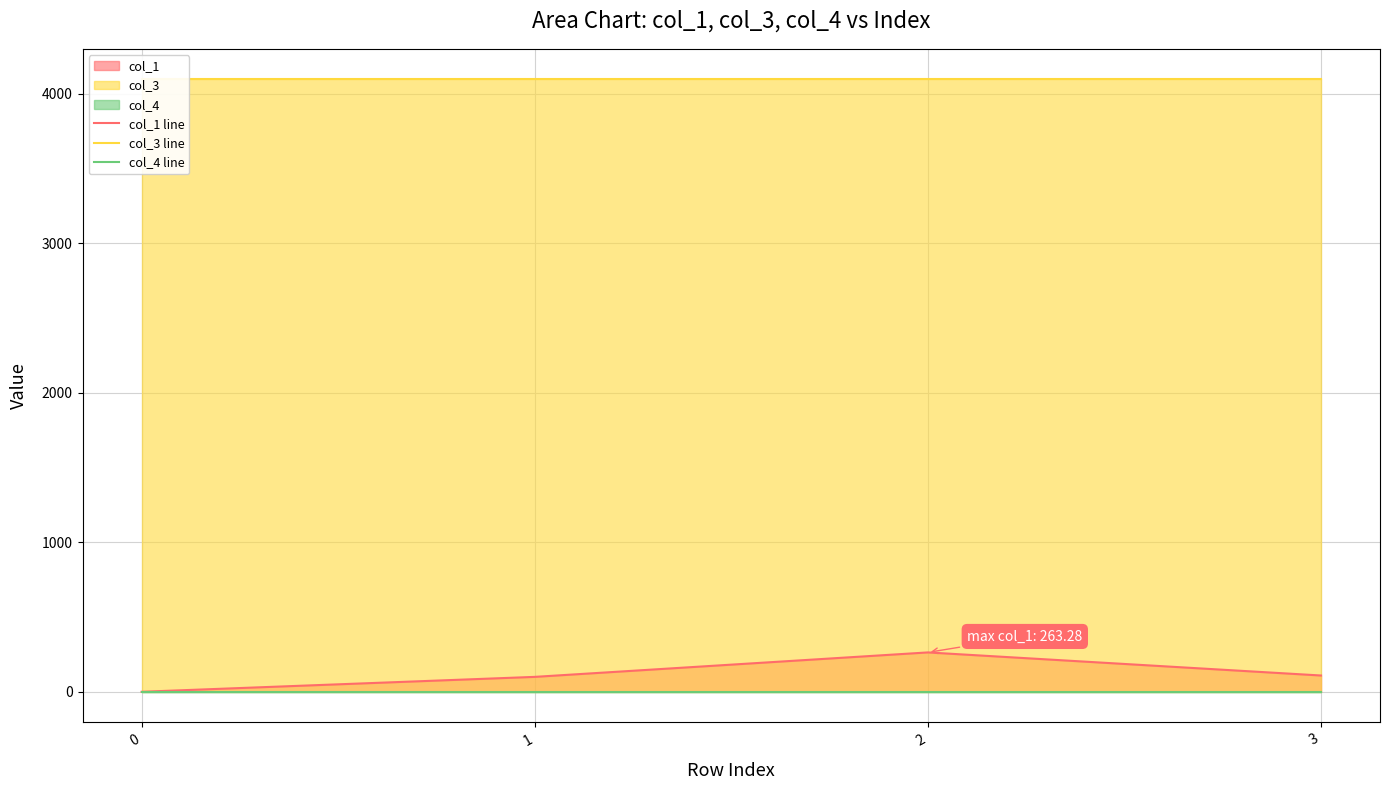

What is the average value of the col_3 line series?

4096.0